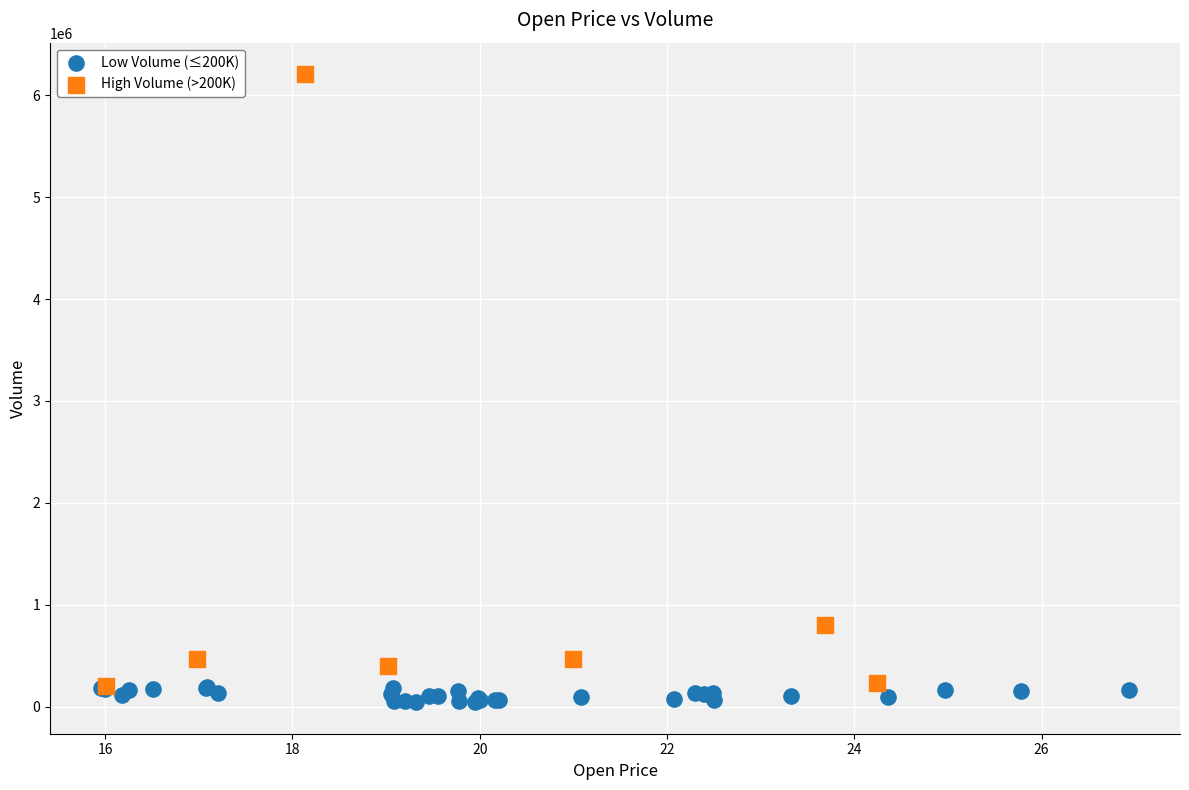

Which series has the largest Y range (max minus min)?

High Volume (>200K)